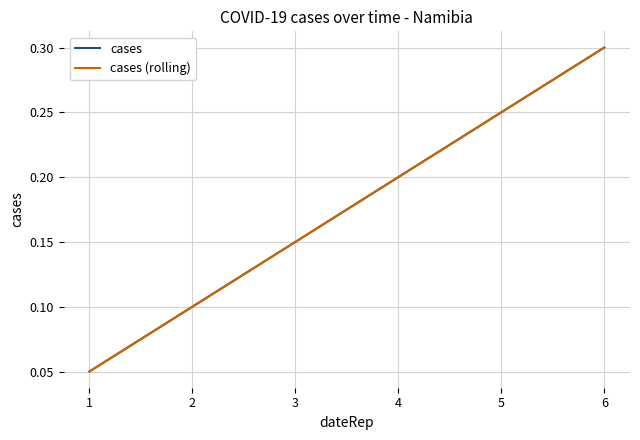

True or false: cases (rolling) and cases intersect in this chart.

False